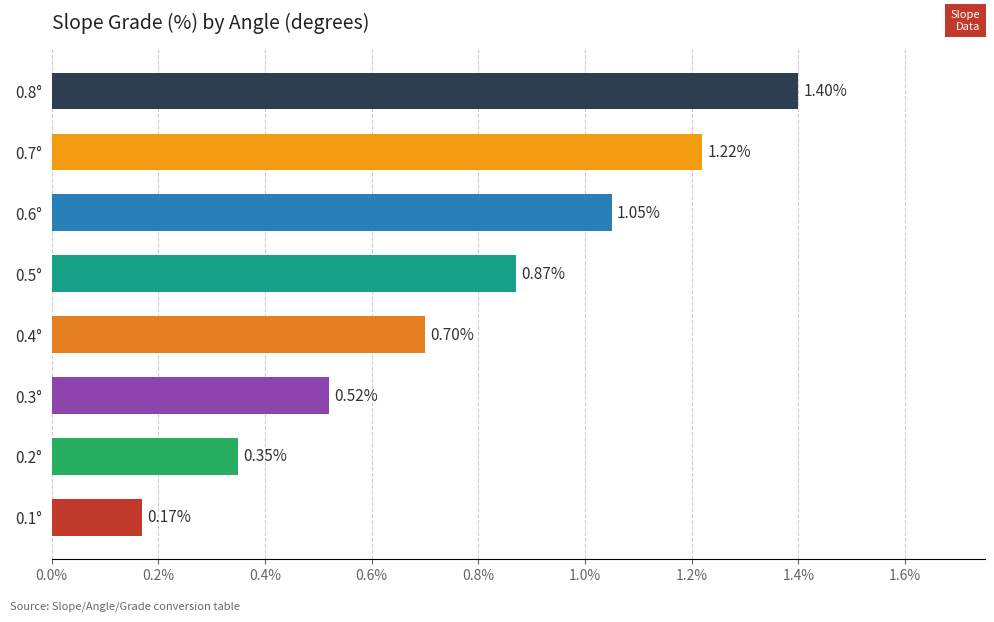

Does the chart contain stacked bars?

No